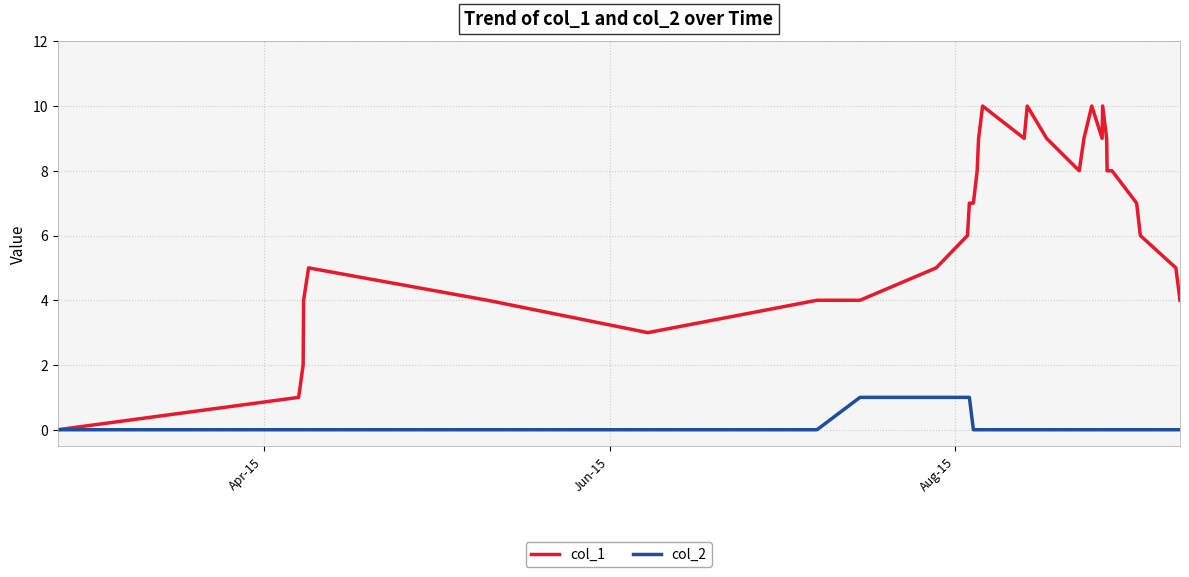

Which series has the largest range (max minus min)?

col_1